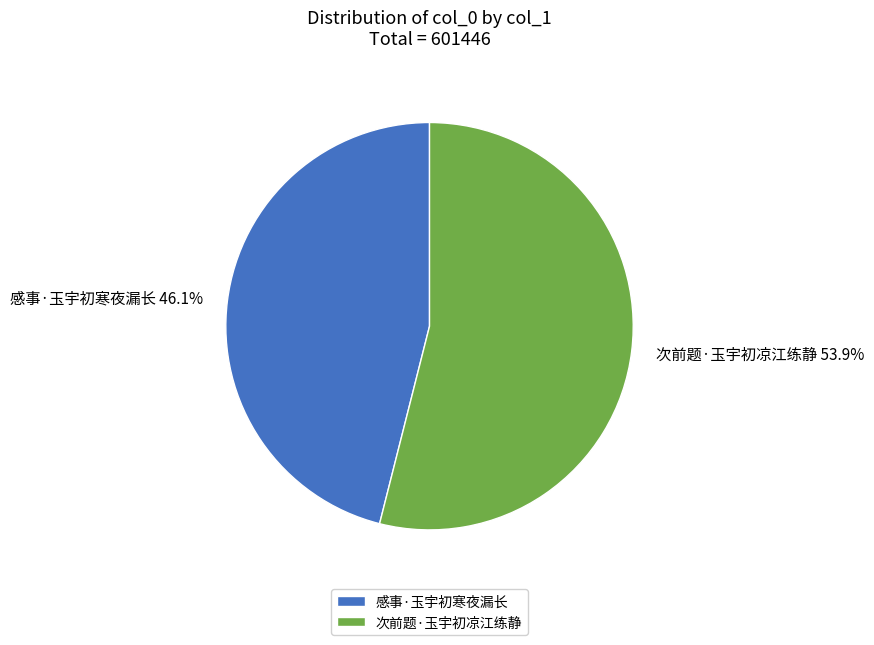

What is the largest slice in the pie chart?

次前题·玉宇初凉江练静